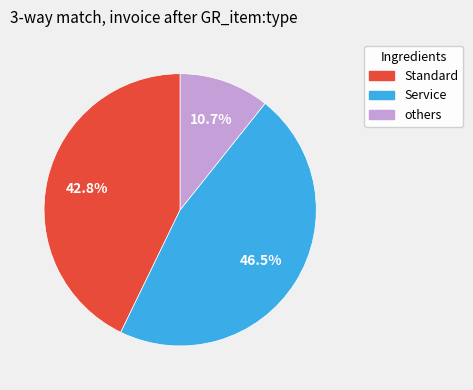

Does Standard represent more than half of the total?

No